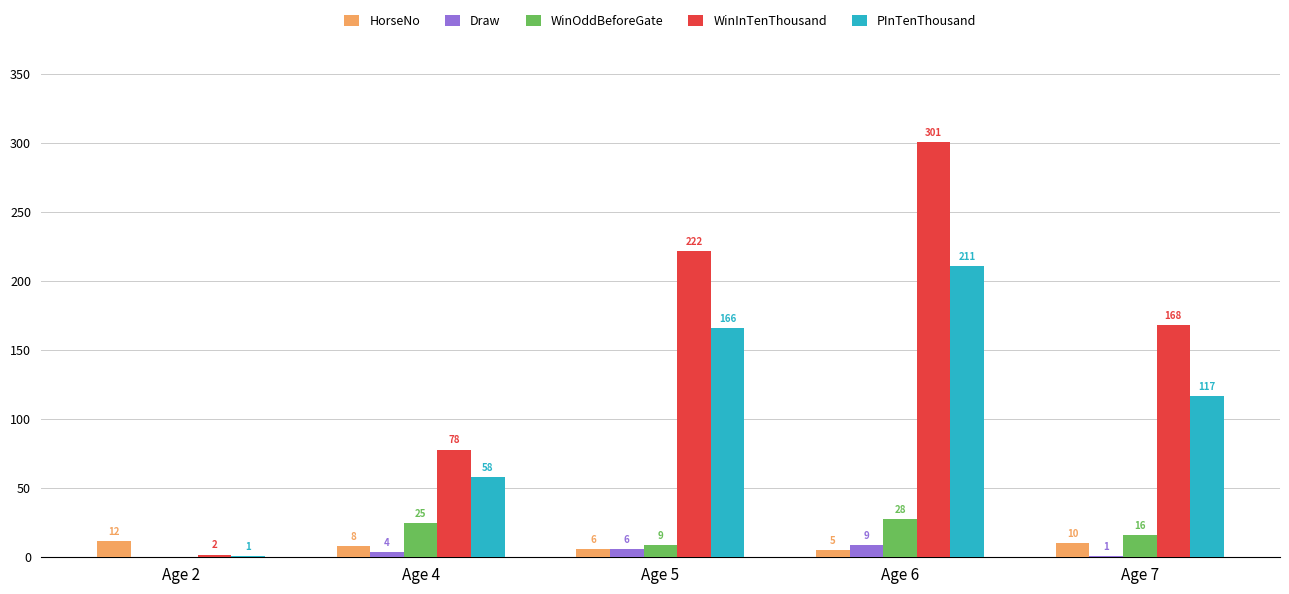

At which label does PInTenThousand reach its peak?

Age 6